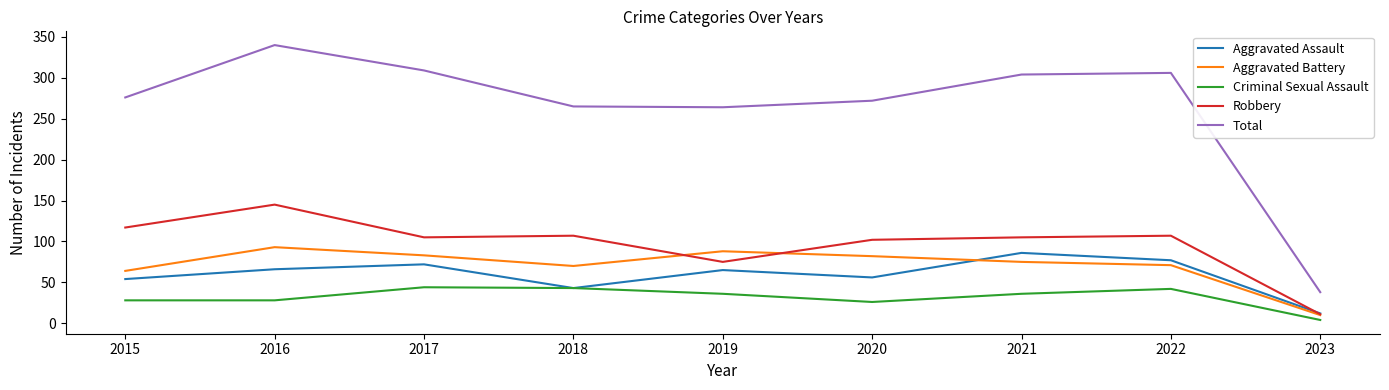

True or false: Aggravated Battery has more than 1 points higher than both neighbors.

True